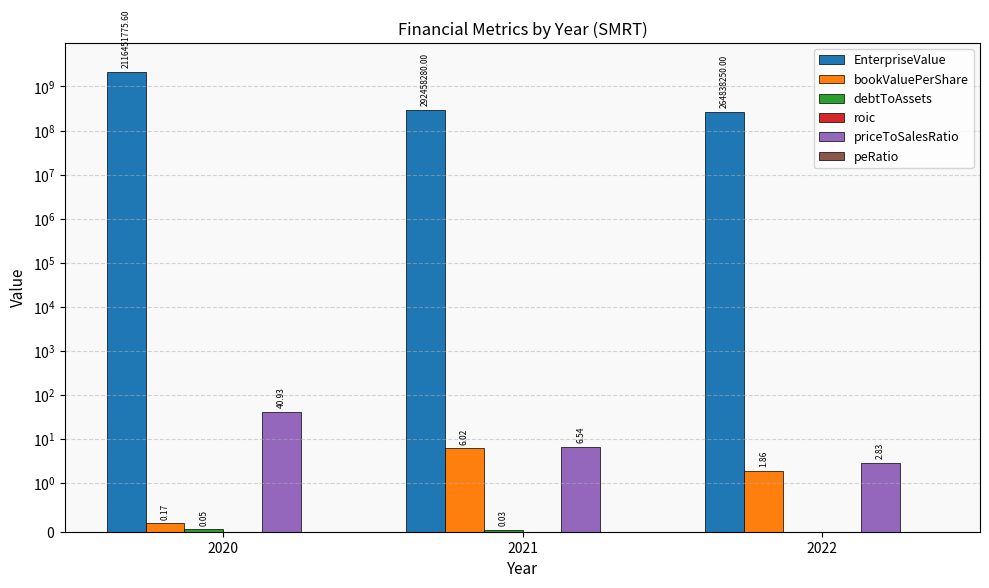

Rank the series at 2020 from lowest to highest value.

peRatio, roic, debtToAssets, bookValuePerShare, priceToSalesRatio, EnterpriseValue